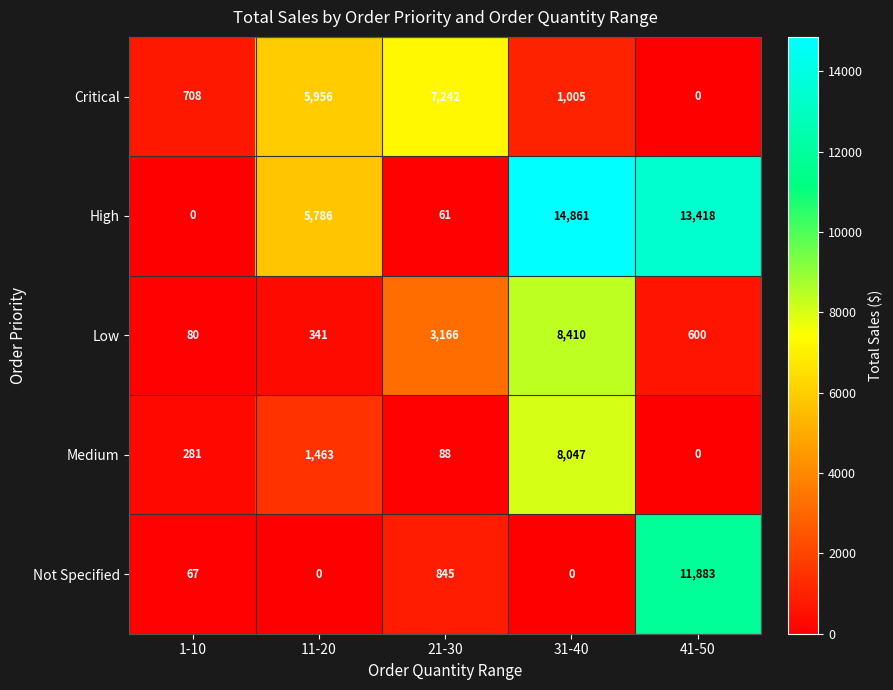

Rank the series at 11-20 from highest to lowest value.

Critical, High, Medium, Low, Not Specified